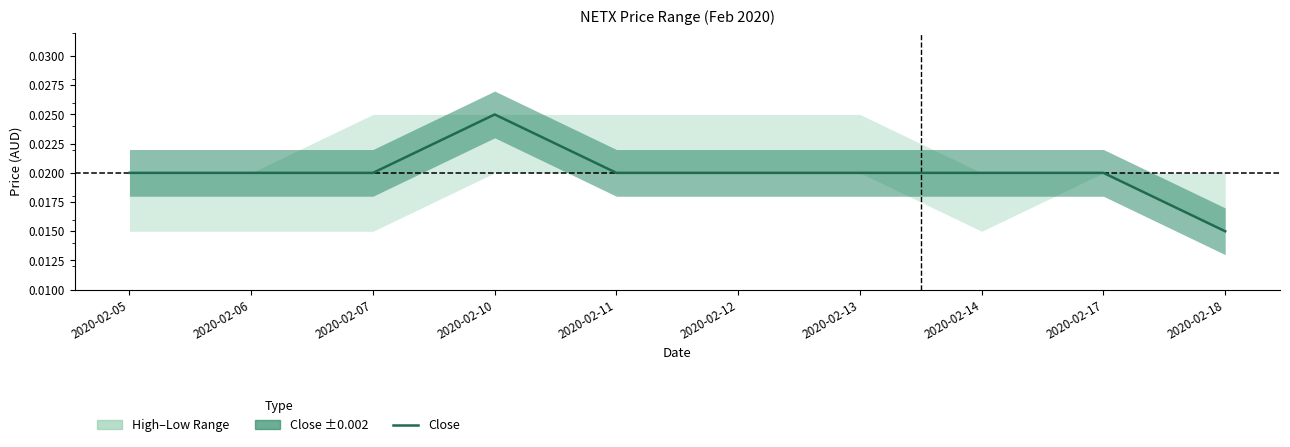

At which label is the value closest to 0?

2020-02-18